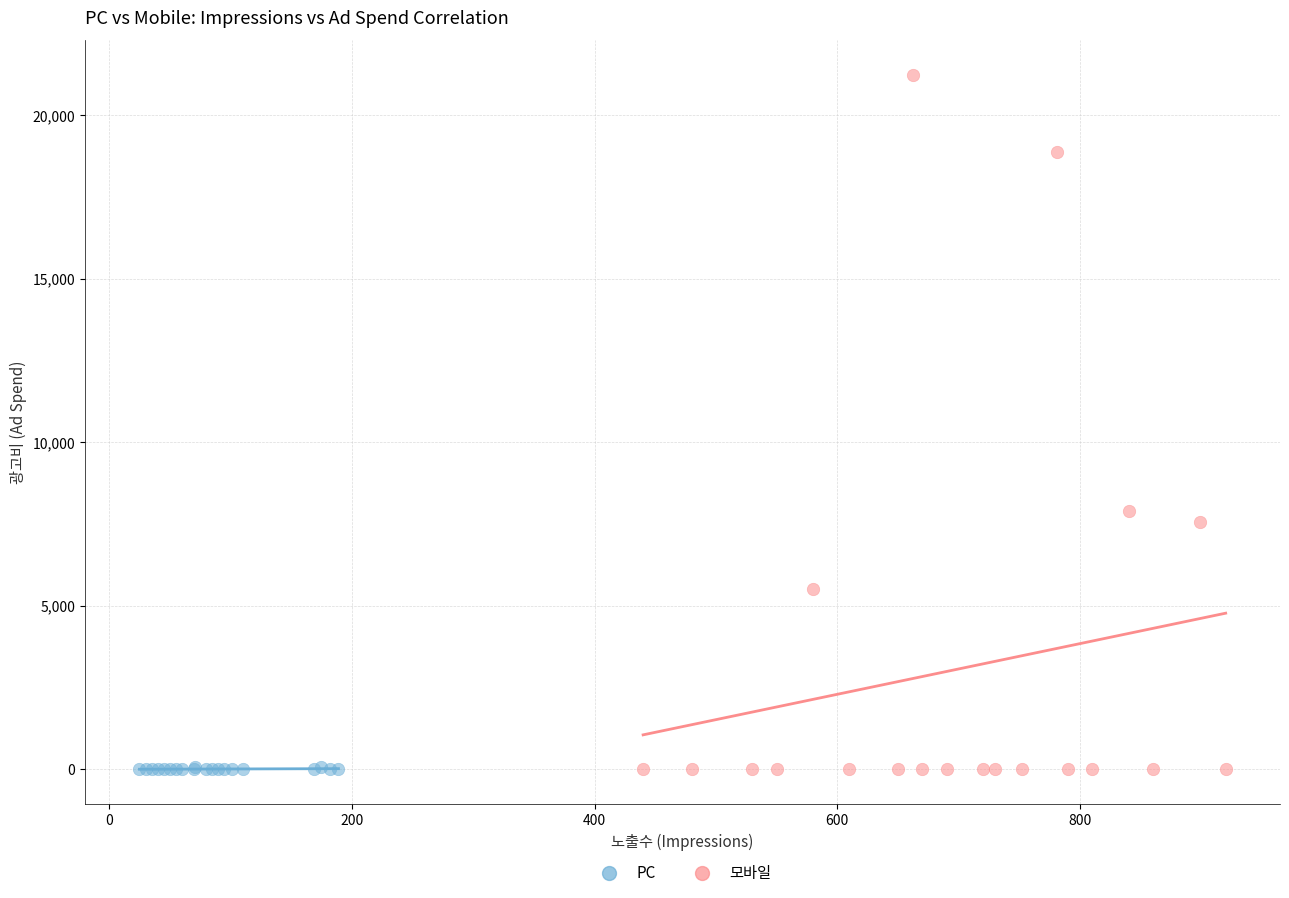

Which series contains the highest Y value?

모바일